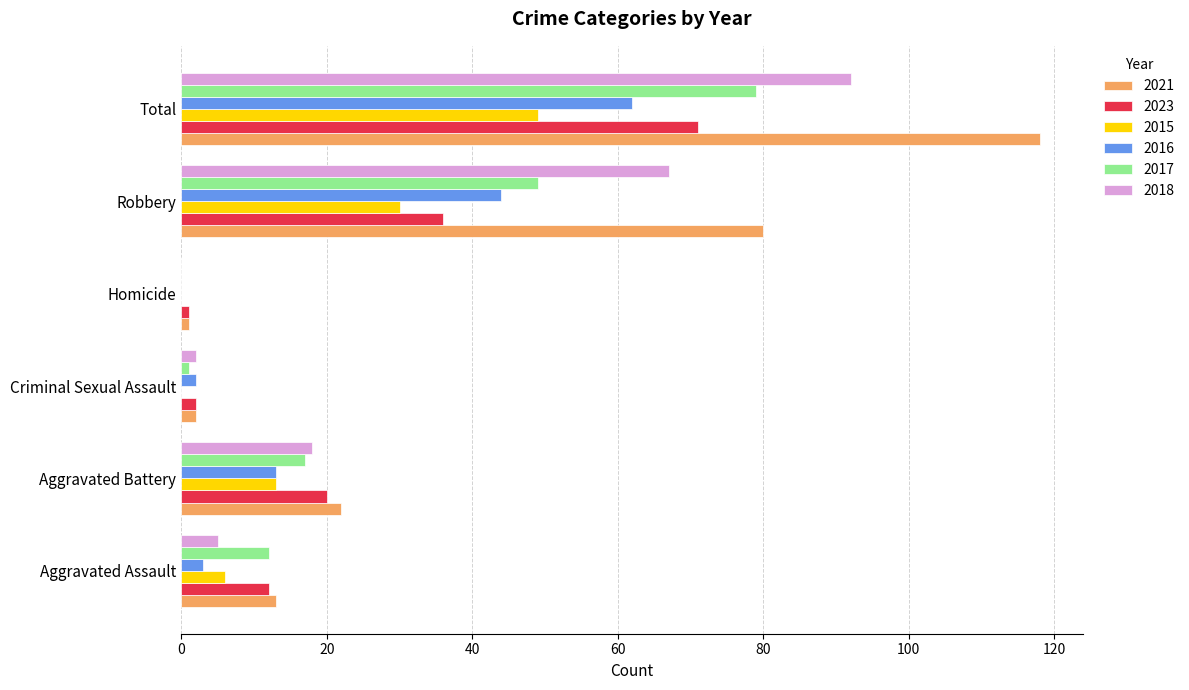

What is the sum of all 2017 values?

158